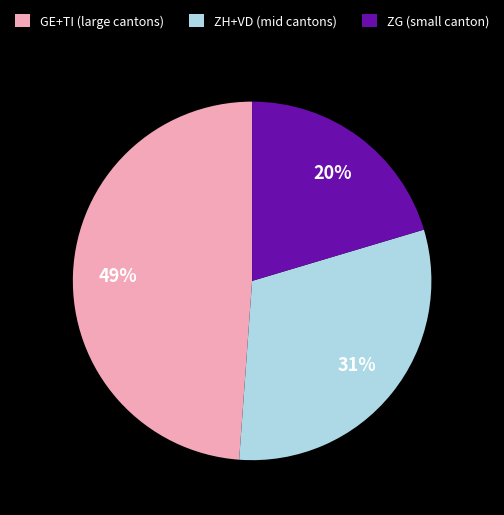

Does any single category account for the majority?

No